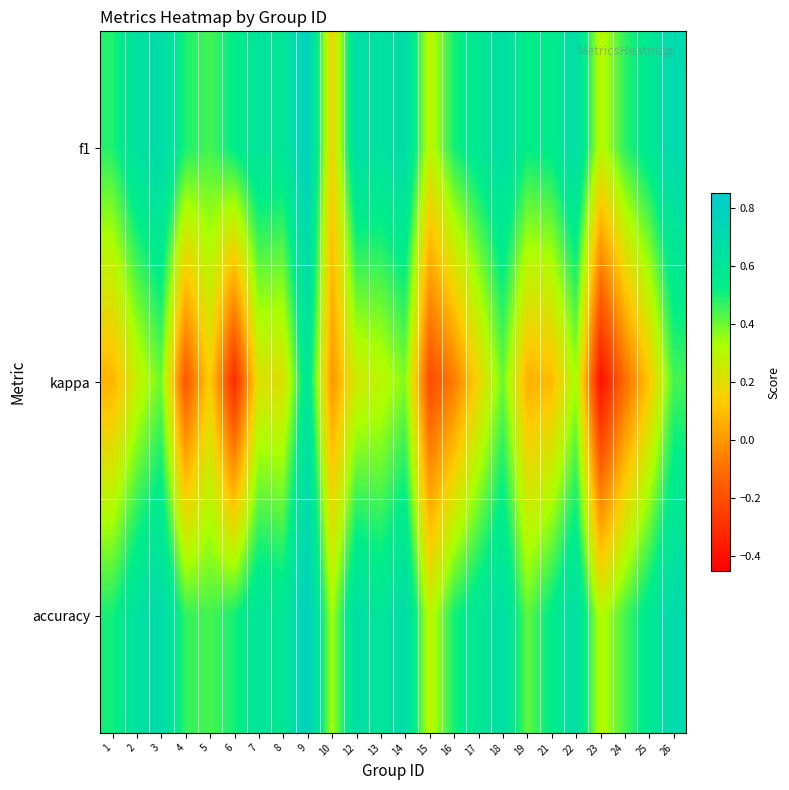

How many data points does each series have?

24